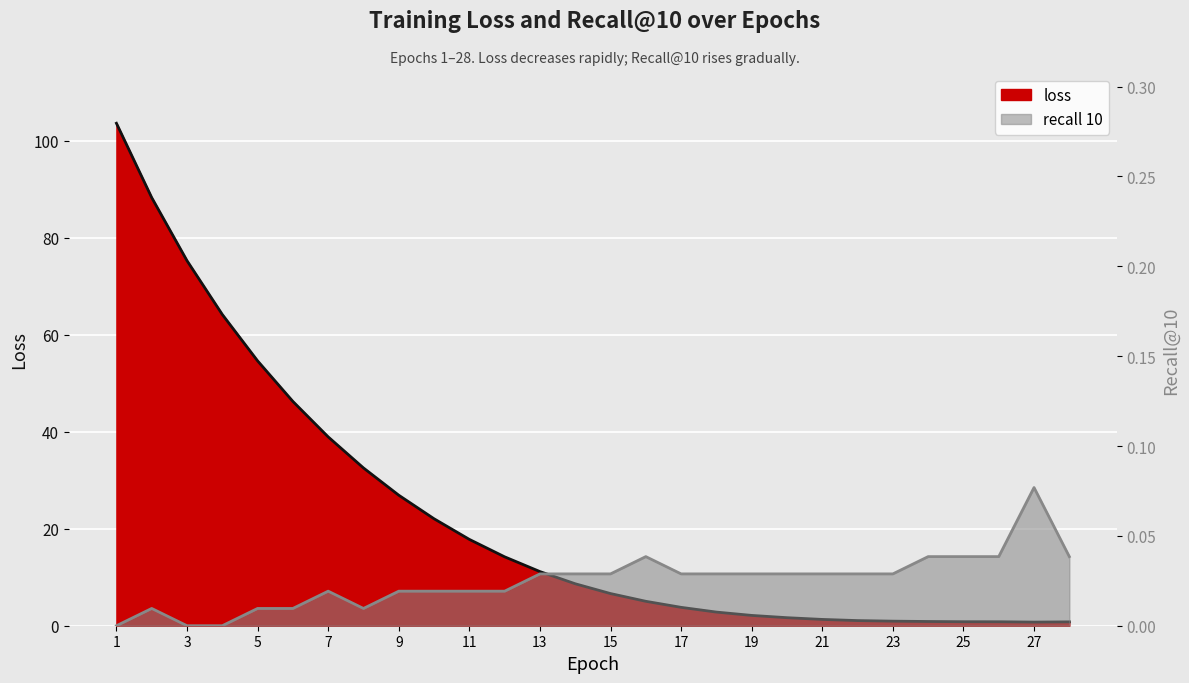

Does the chart display data point markers on the line(s)?

No